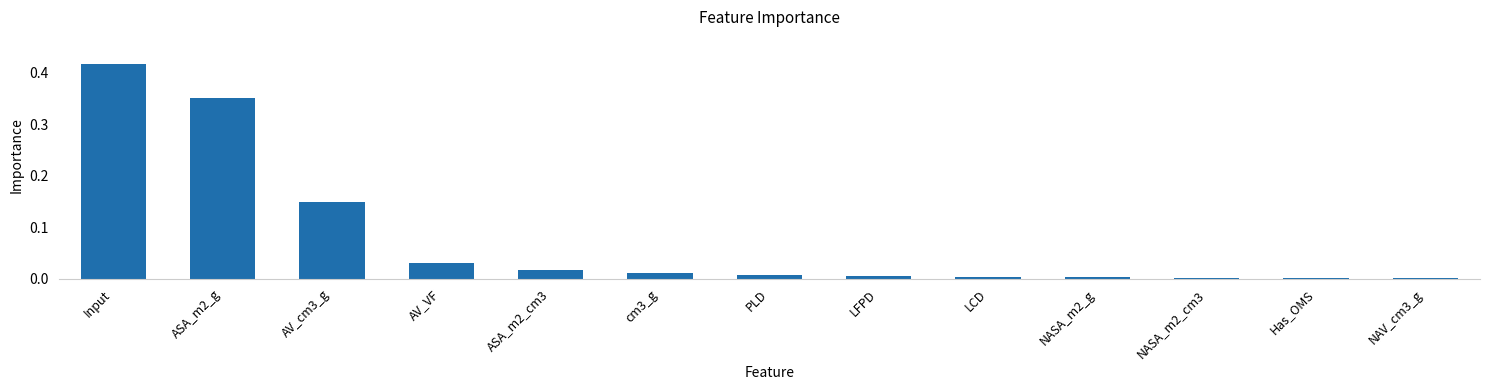

The chart shows a value of 0.0 at Has_OMS. True or false?

True